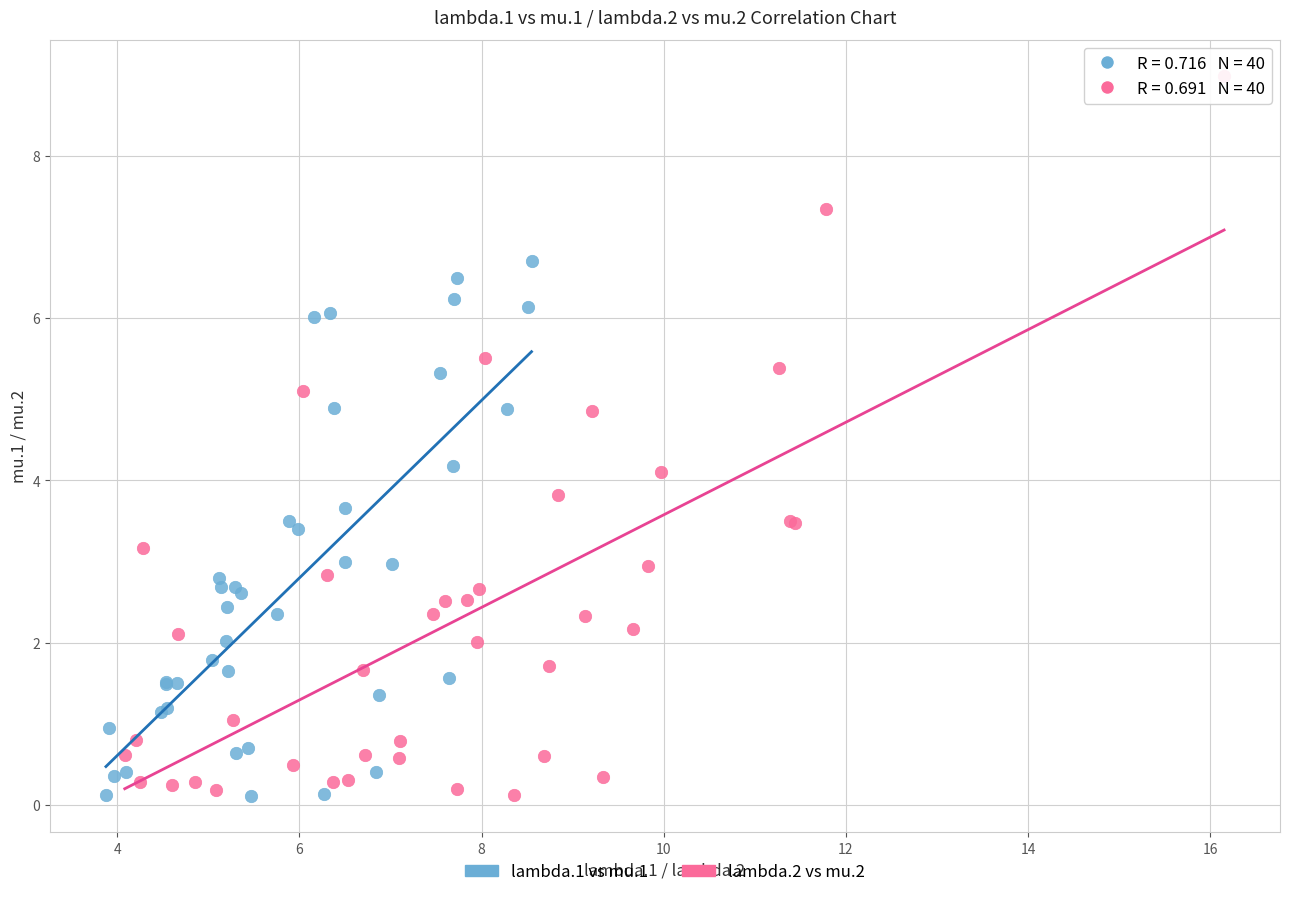

Which series has the largest Y range (max minus min)?

lambda.2 vs mu.2